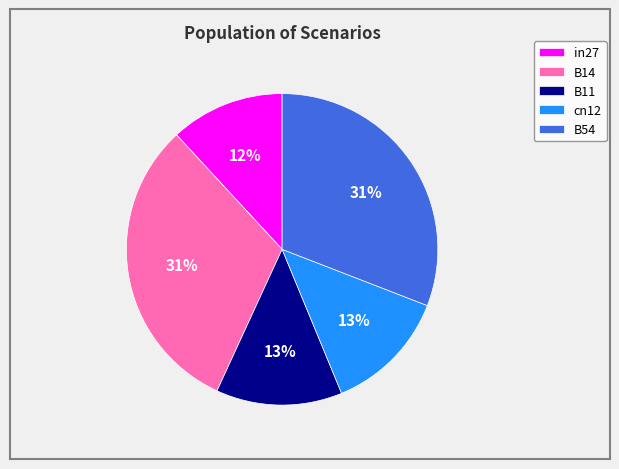

Does any single category account for the majority?

No